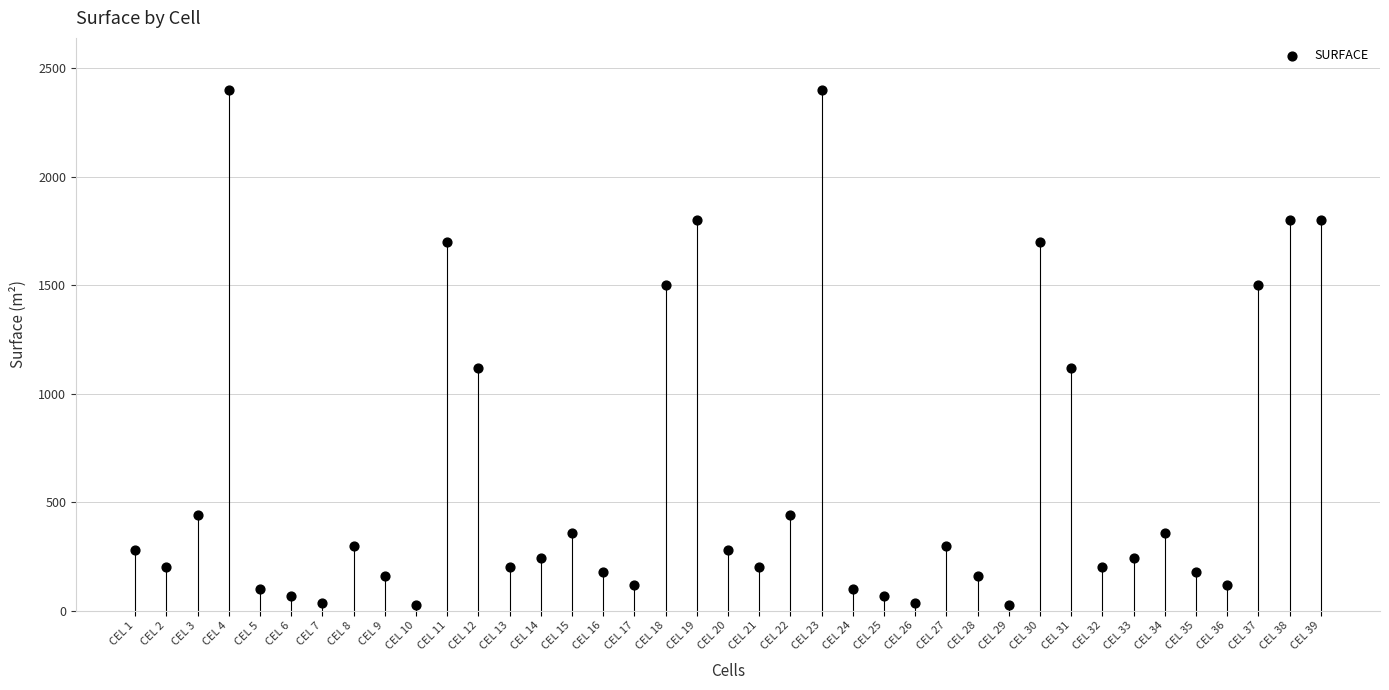

What is the range of X values (max minus min)?

38